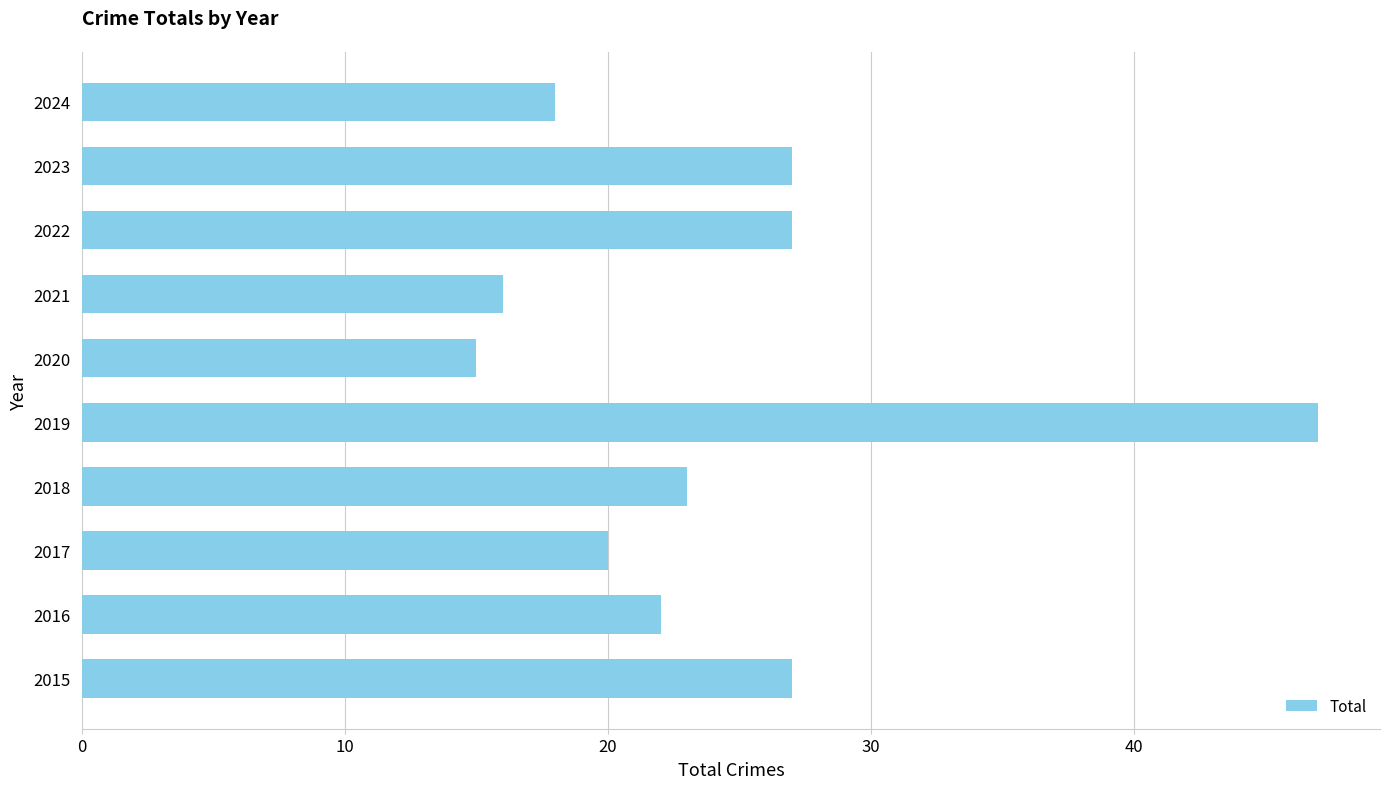

What is the difference between the maximum and second lowest values?

31